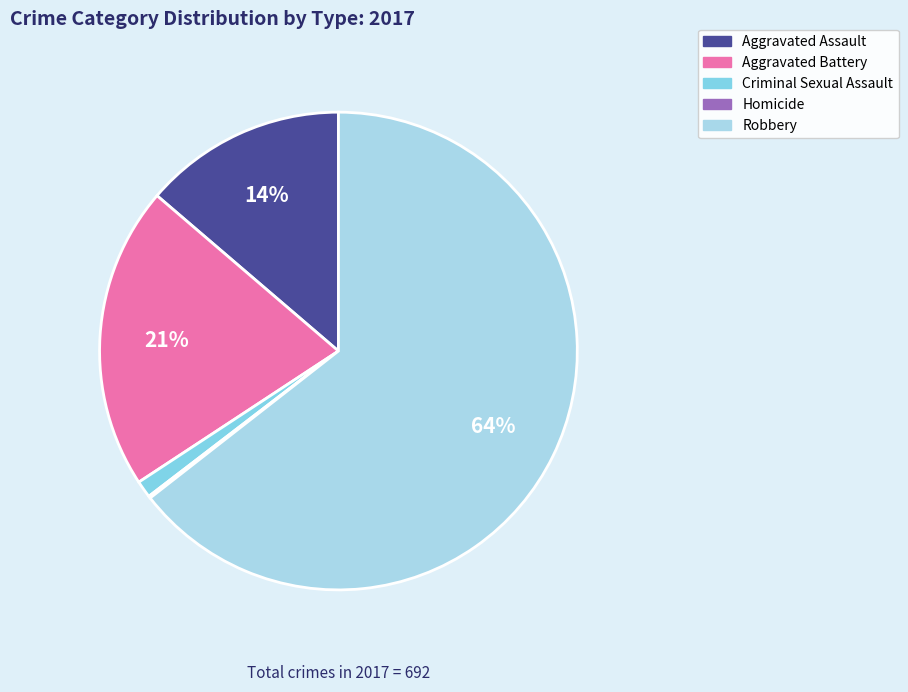

What percentage is the Criminal Sexual Assault slice, to the nearest percent?

1%